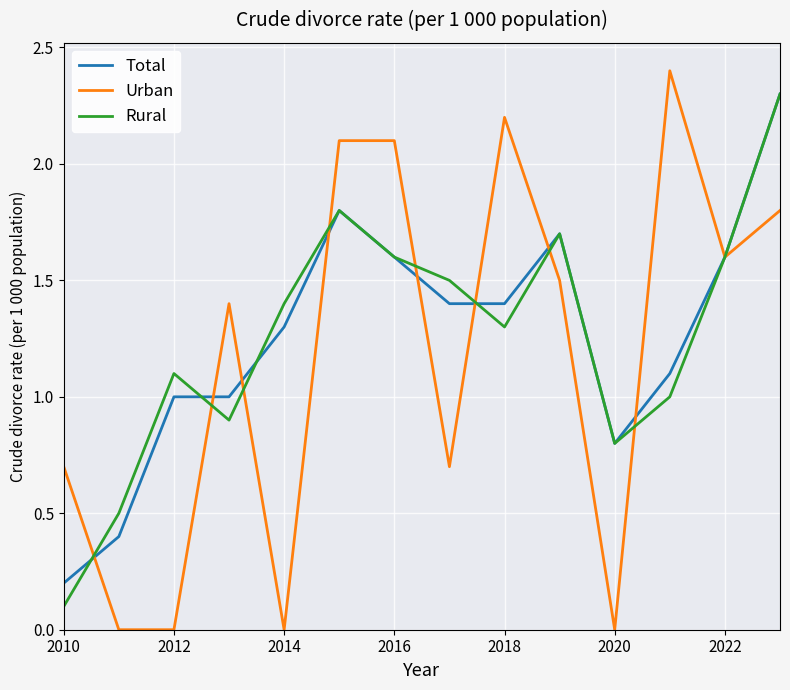

What is the greatest value displayed?

2.4